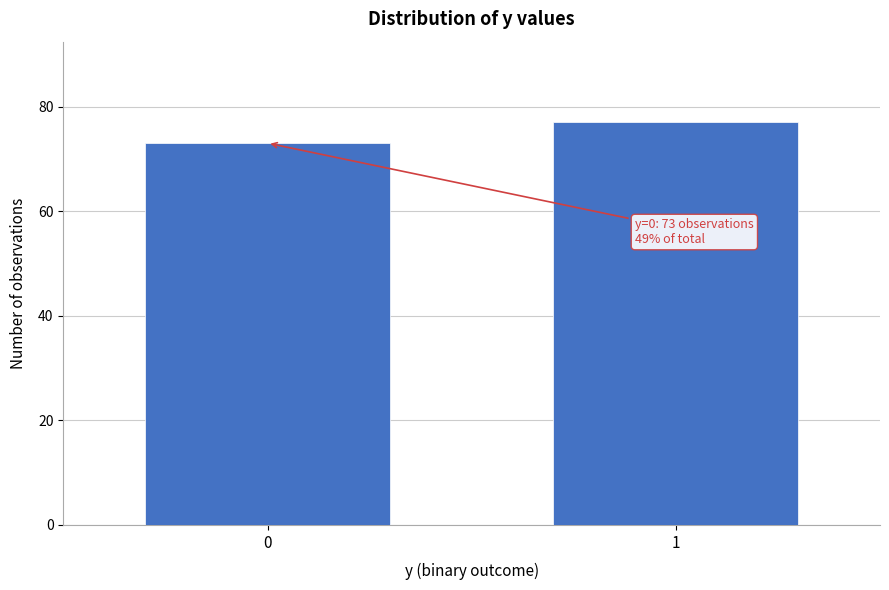

Reading right to left, list all the values displayed in this chart.

1=77	0=73